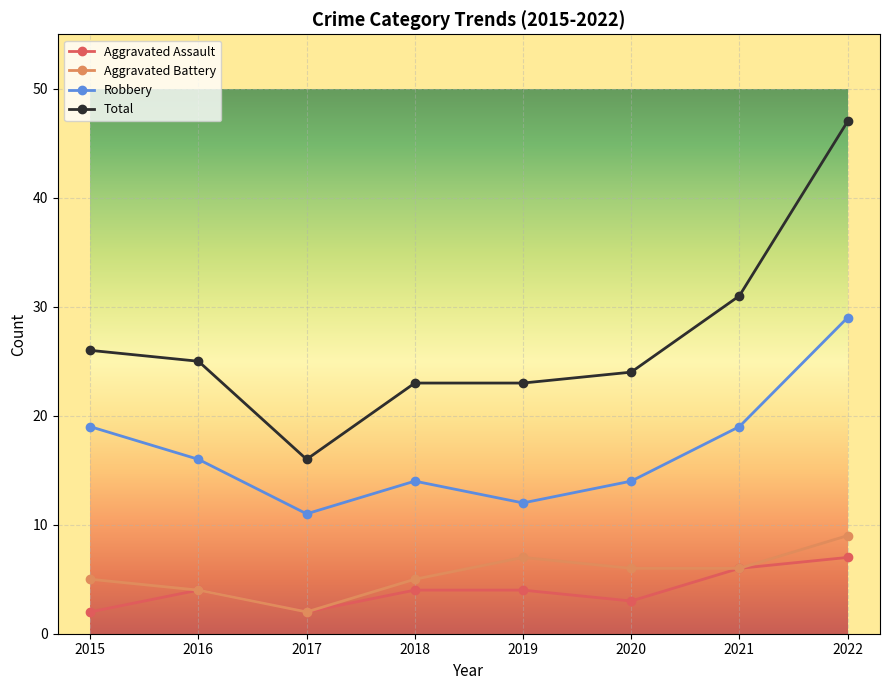

At which label does Robbery reach its peak?

2022